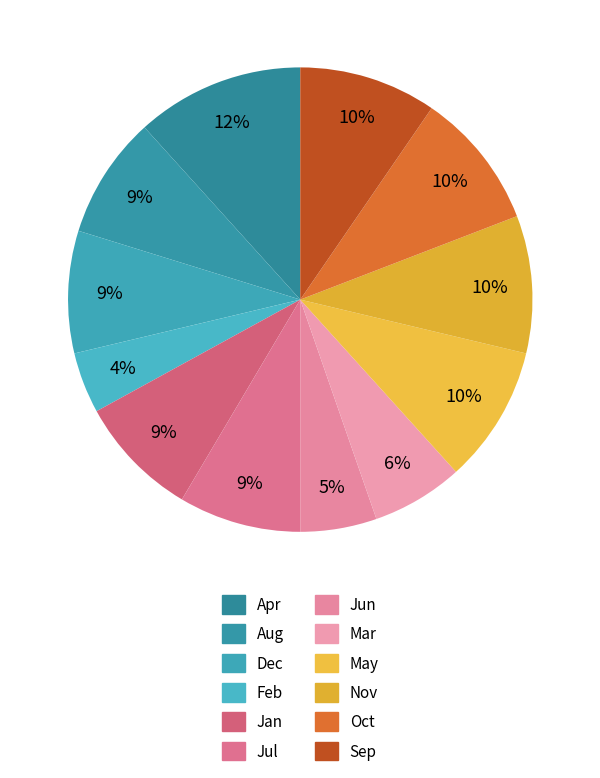

Is it true that May is 16% of the pie?

False